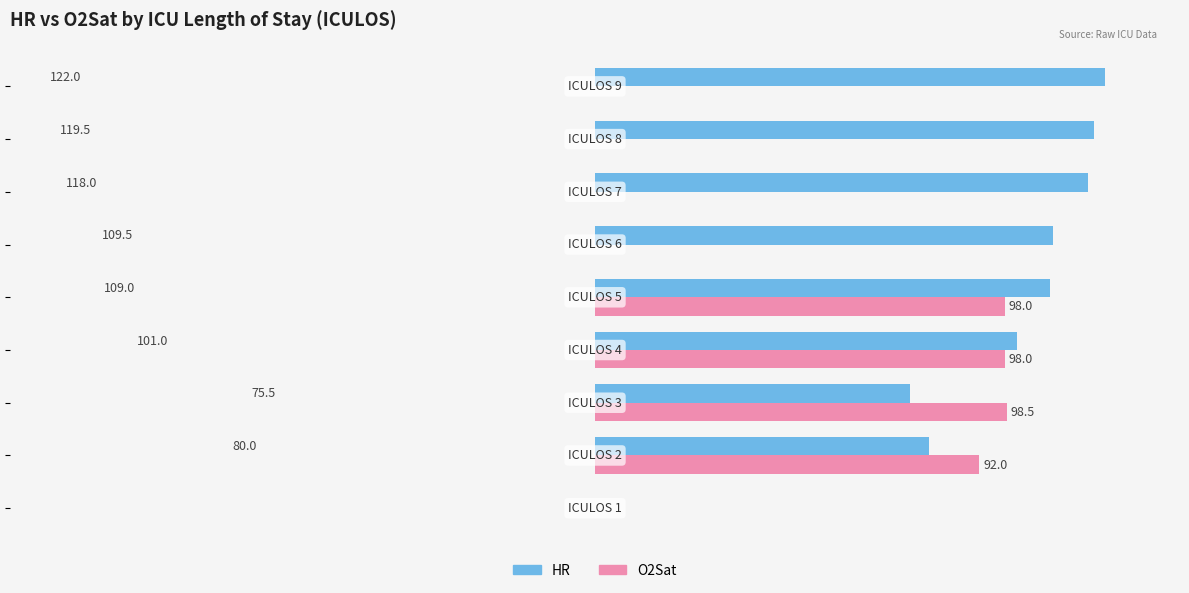

Which series has the largest total across all categories?

HR